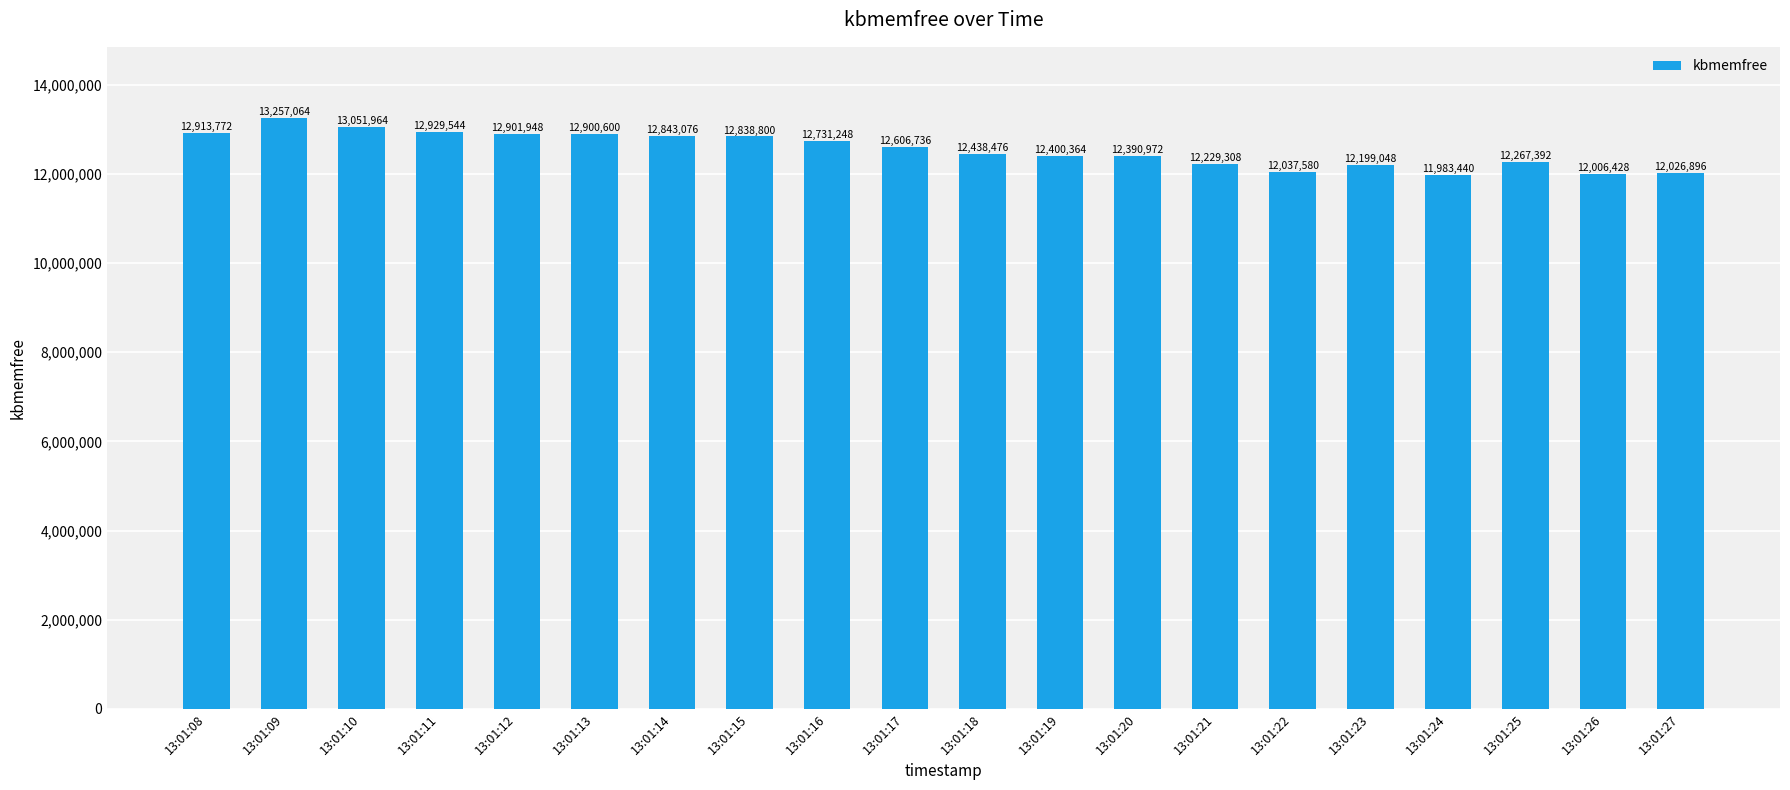

Does the chart contain any negative values?

No